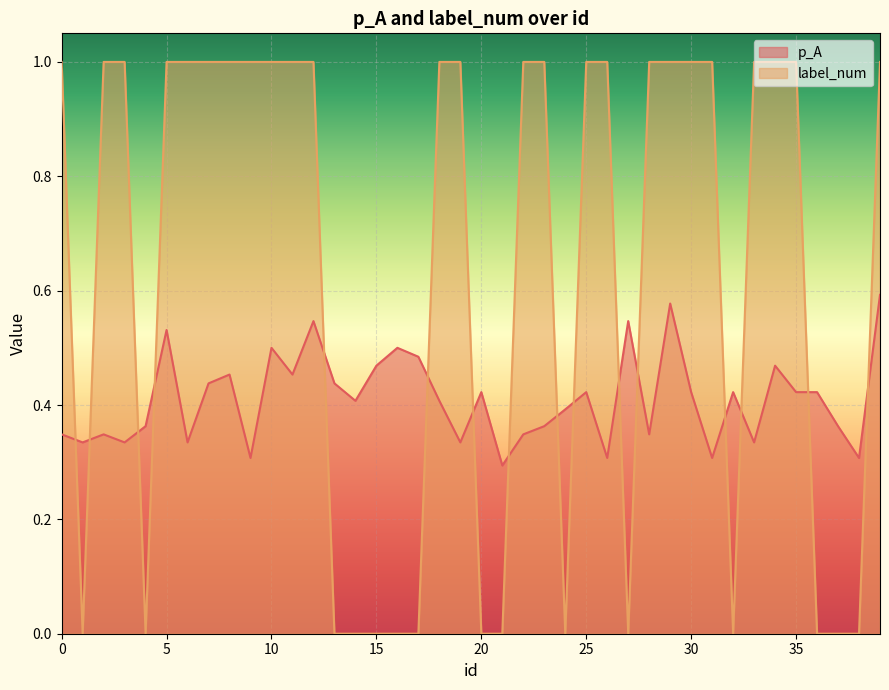

Which series has the widest spread of values?

label_num